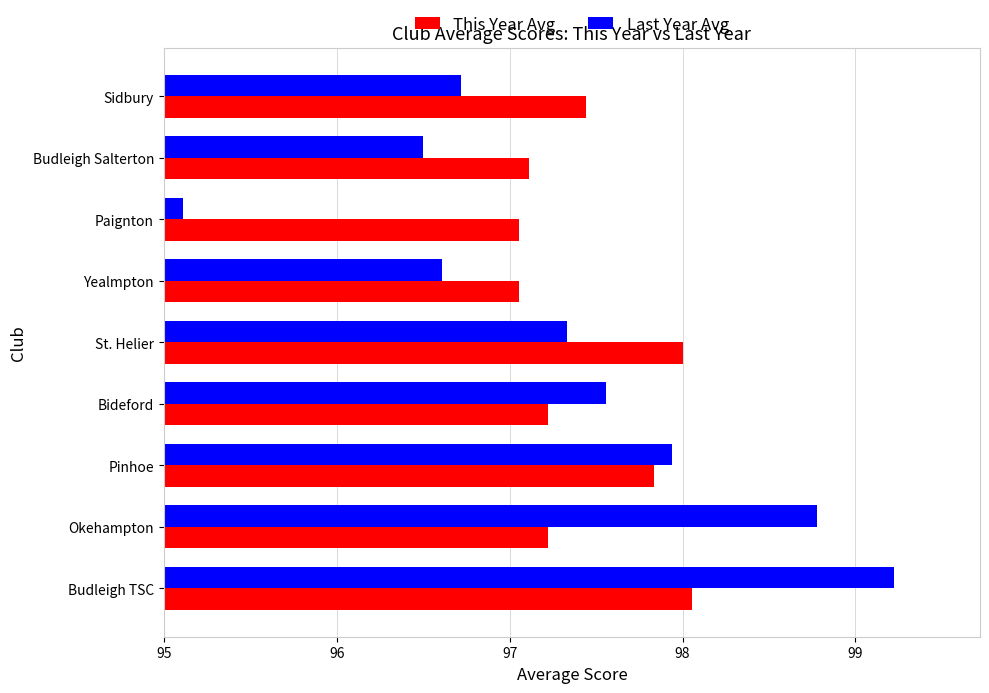

Which series changed the most between Budleigh TSC and Sidbury?

Last Year Avg